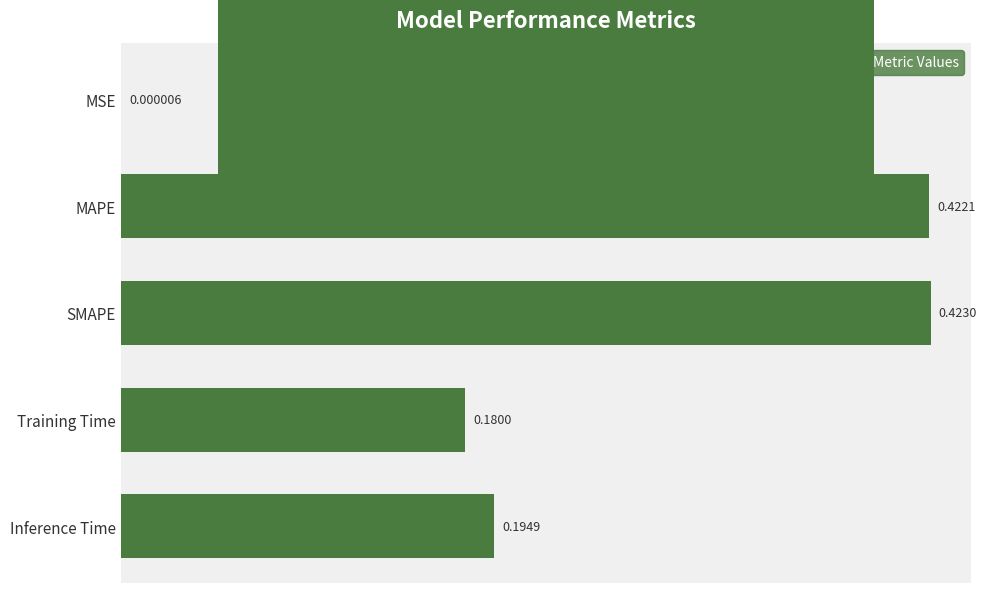

What is the sum of all values?

1.2